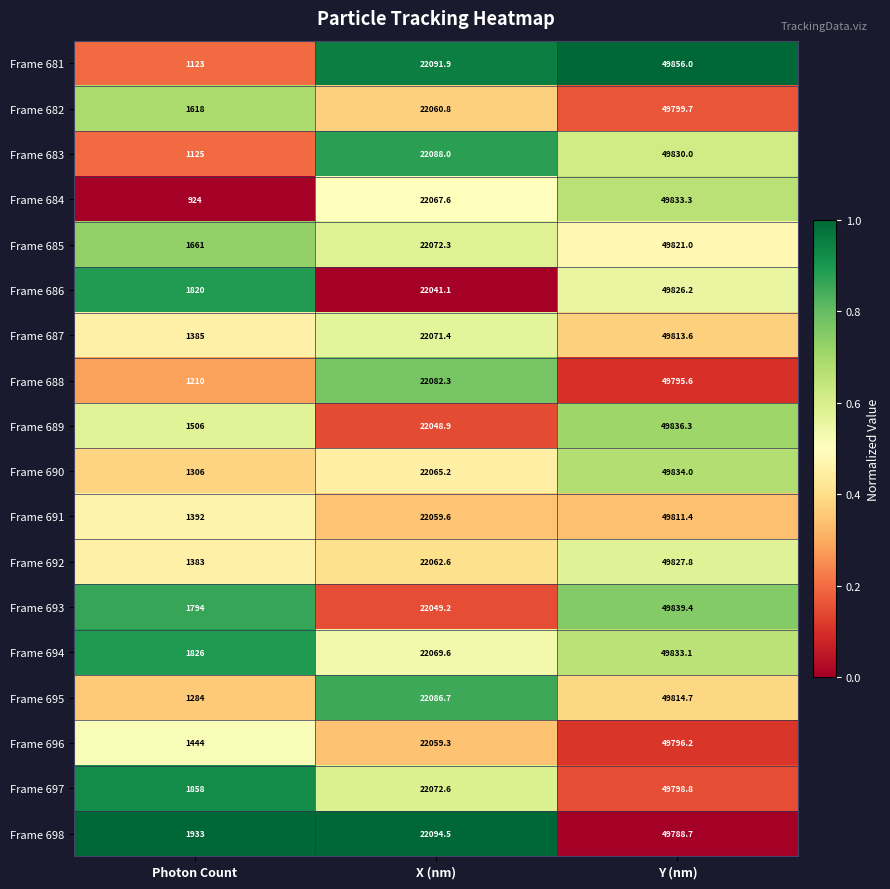

Where is Frame 681 nearest to the value 25489?

X (nm)